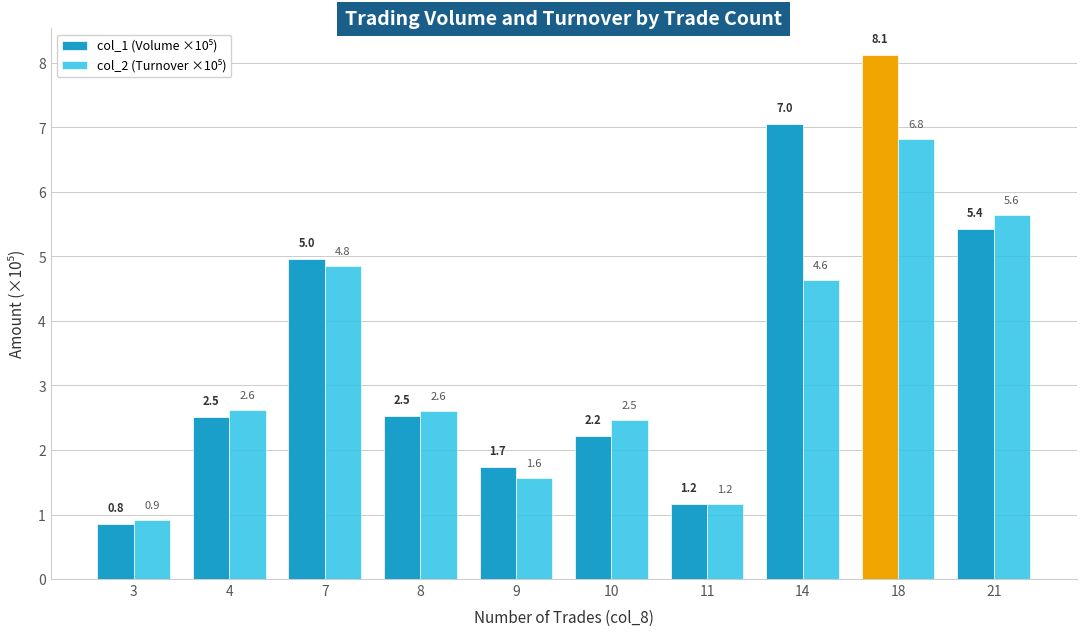

At which category is the sum across all series the highest?

18